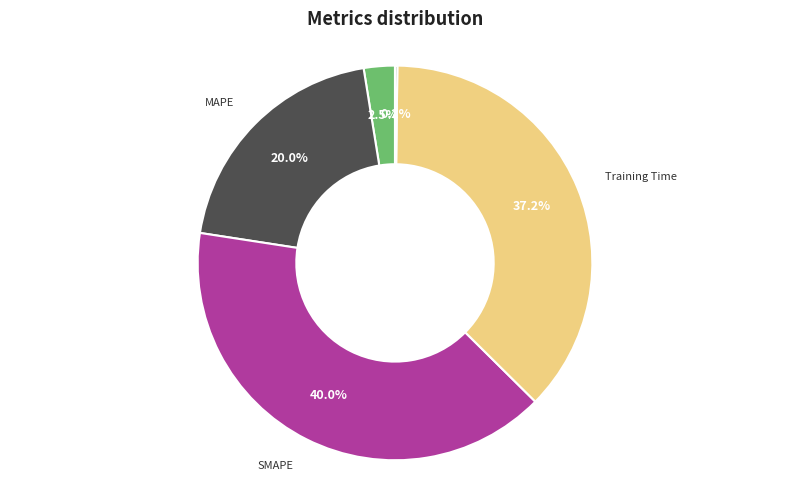

Rank the categories by value from lowest to highest.

Inference Time, MSE, MAPE, Training Time, SMAPE